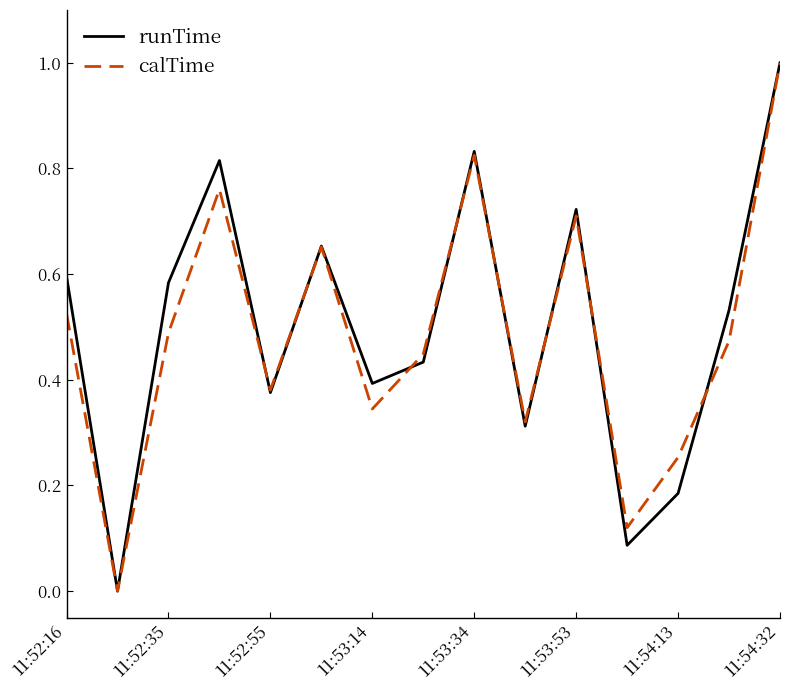

What is the maximum value shown in the chart?

1.0